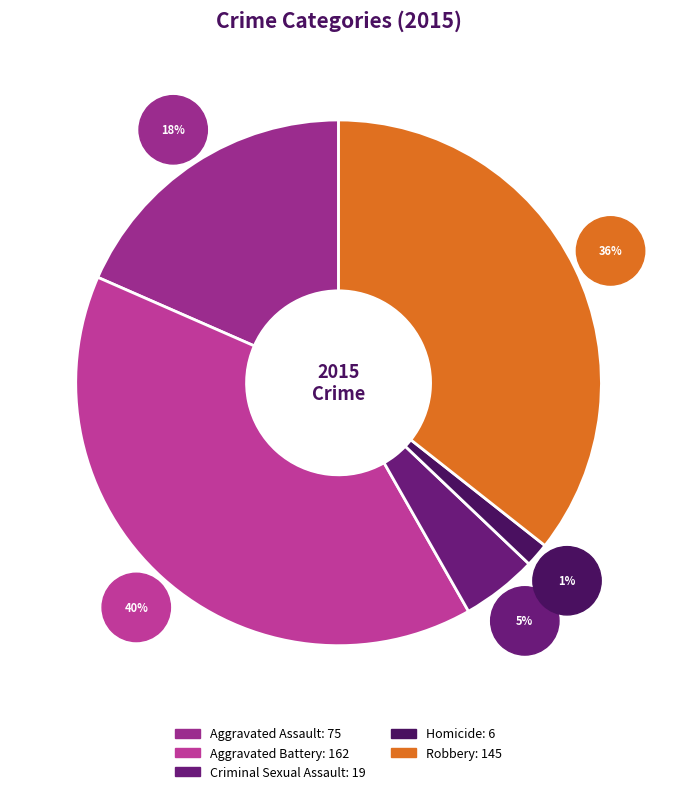

How many slices are in this pie chart?

5